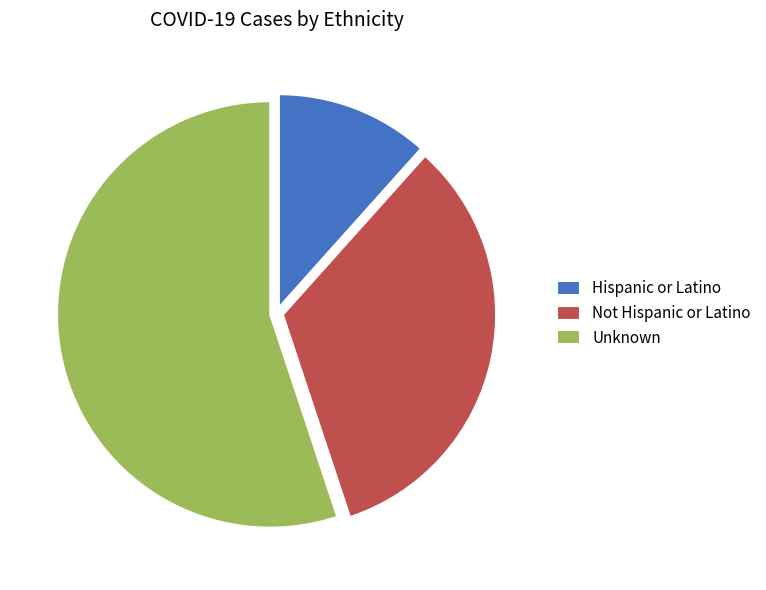

Does Not Hispanic or Latino represent more than half of the total?

No